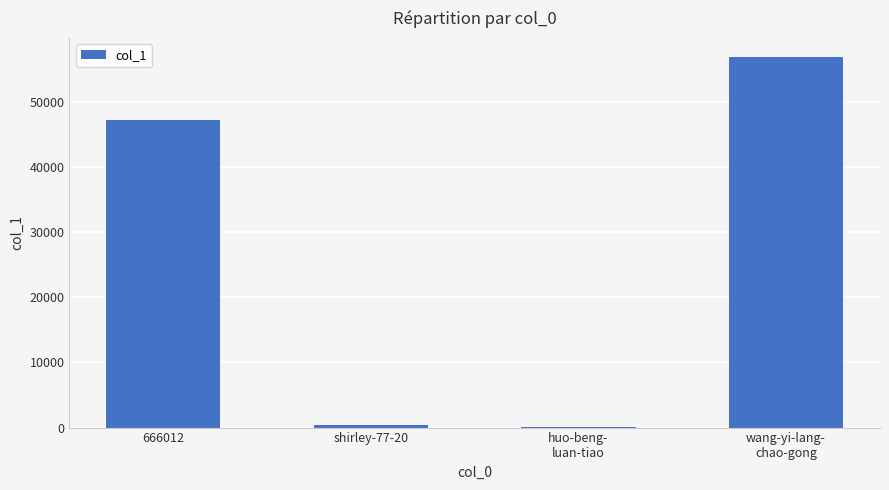

What is the greatest value displayed?

56960